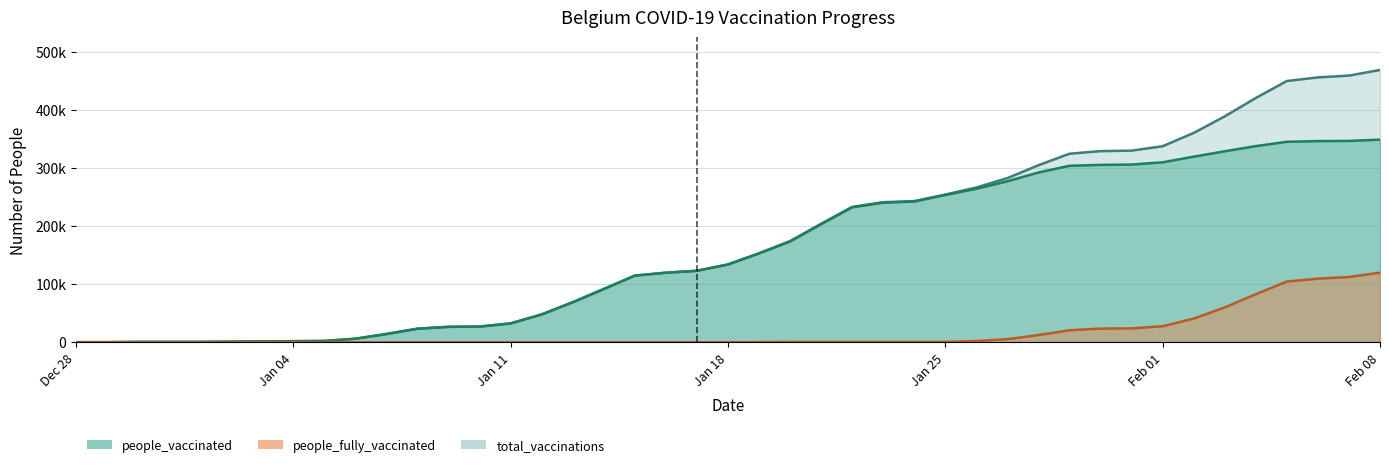

Is it true that people_vaccinated equals 24483 at 2021-01-14?

False